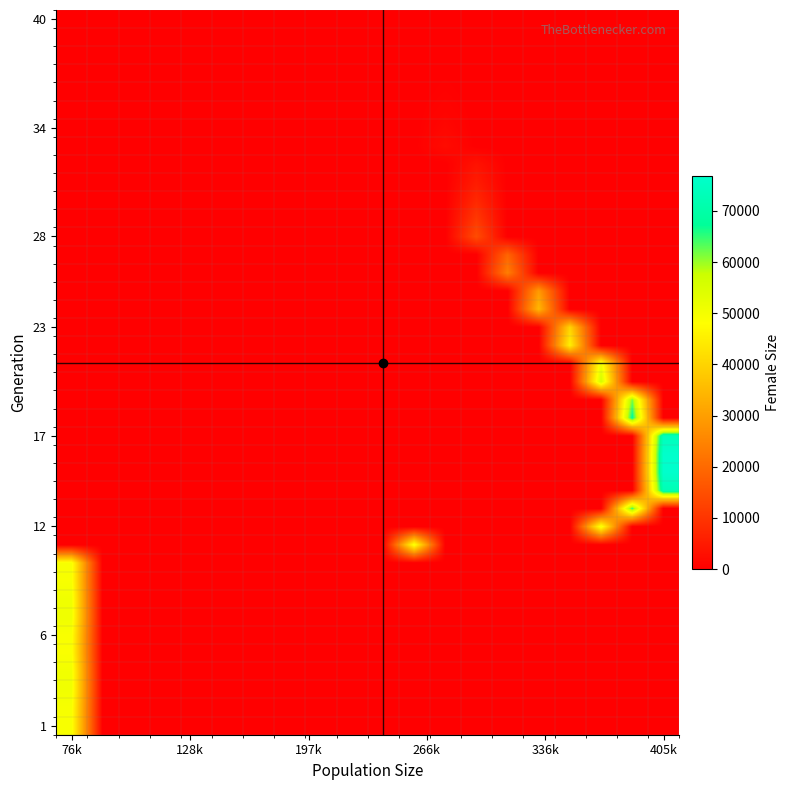

At how many categories does at least one series exceed 39306?

6